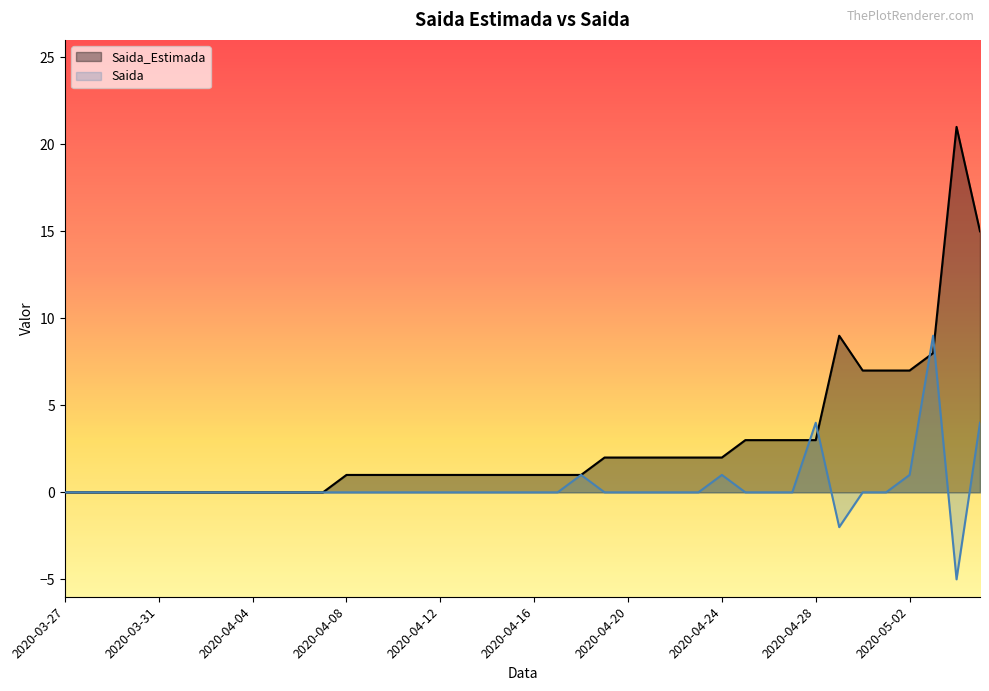

How many data points in Saida_Estimada are above 1?

17